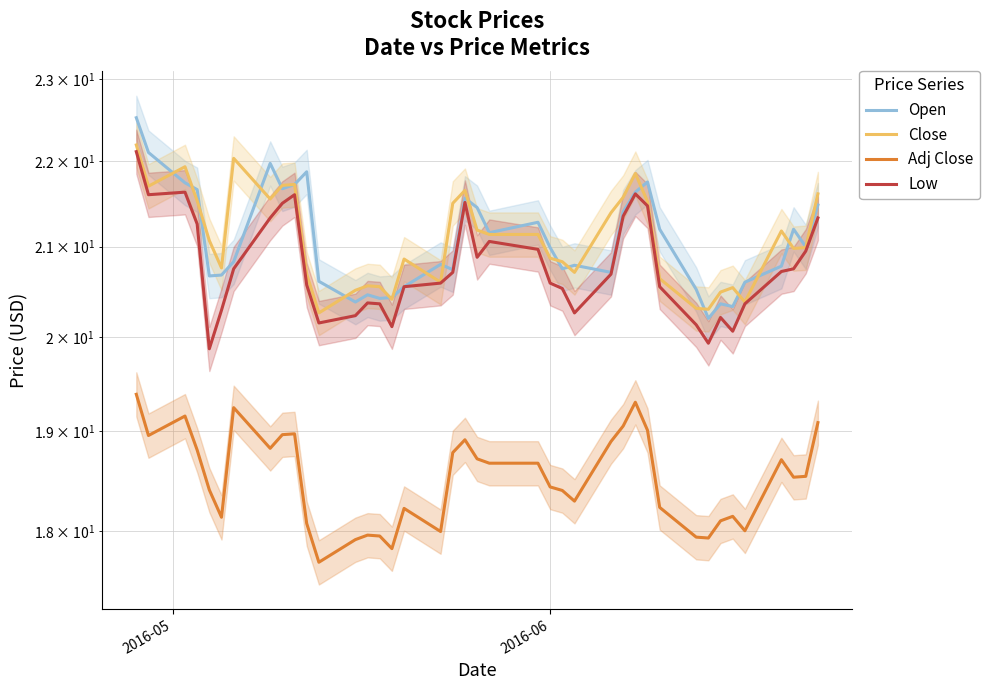

What are all the series names shown in the legend?

Open, Close, Adj Close, Low